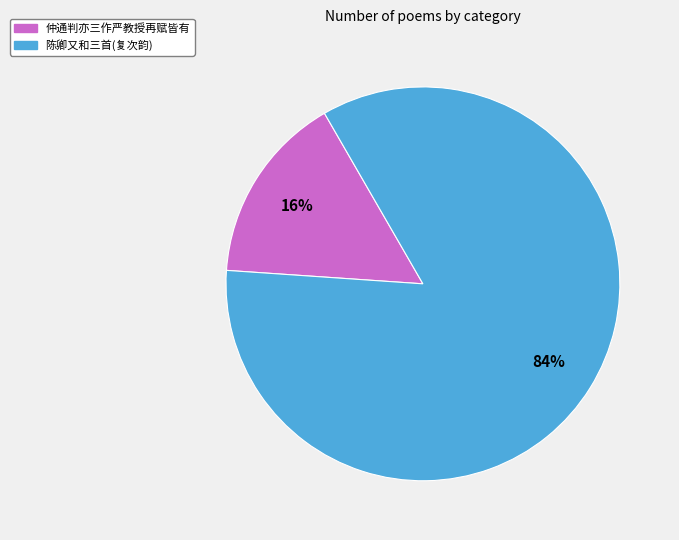

To the nearest percent, what is the average slice percentage?

50%